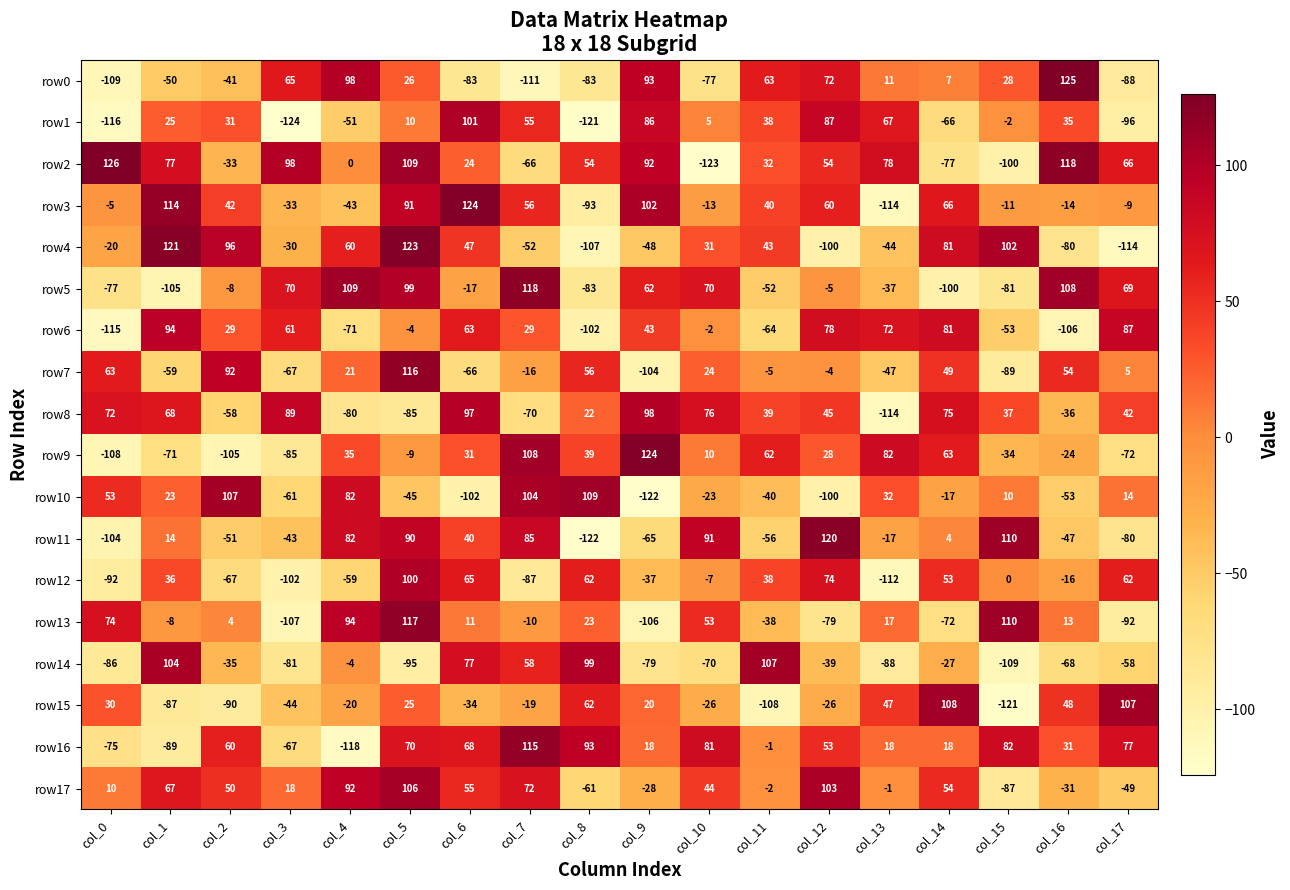

Where does the row0 series first go above 11?

col_3